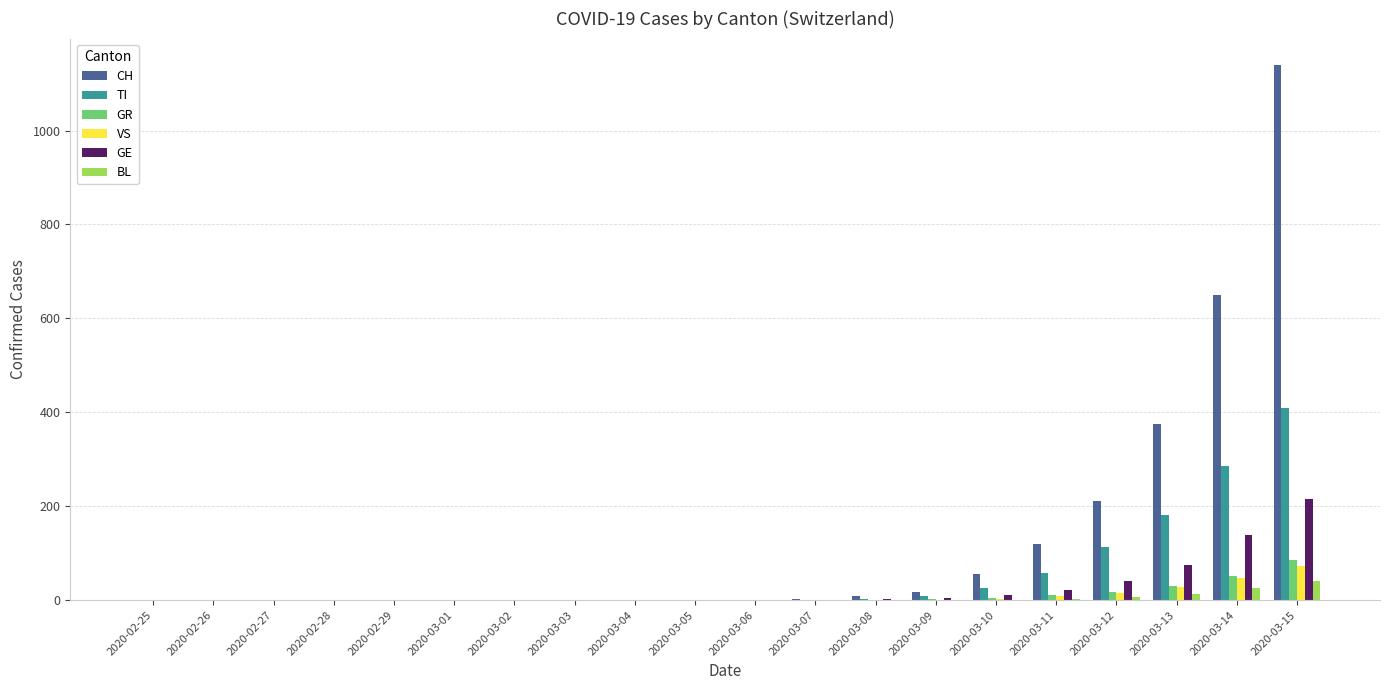

What is the greatest value displayed?

1139